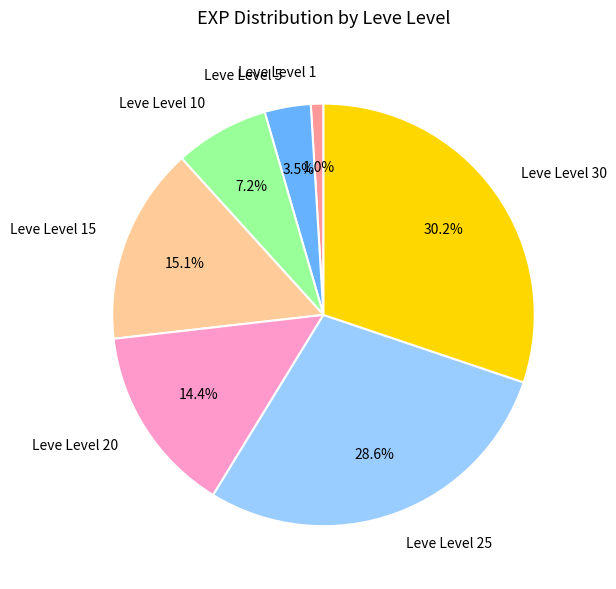

Is the sum of Leve Level 20 and Leve Level 5 greater than half?

No